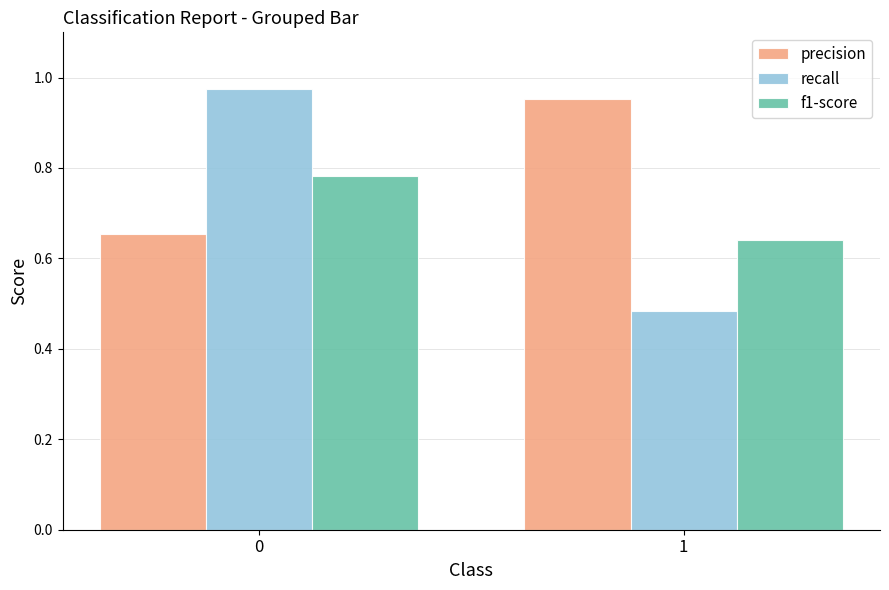

List the series in order of their overall mean, lowest first.

f1-score, recall, precision